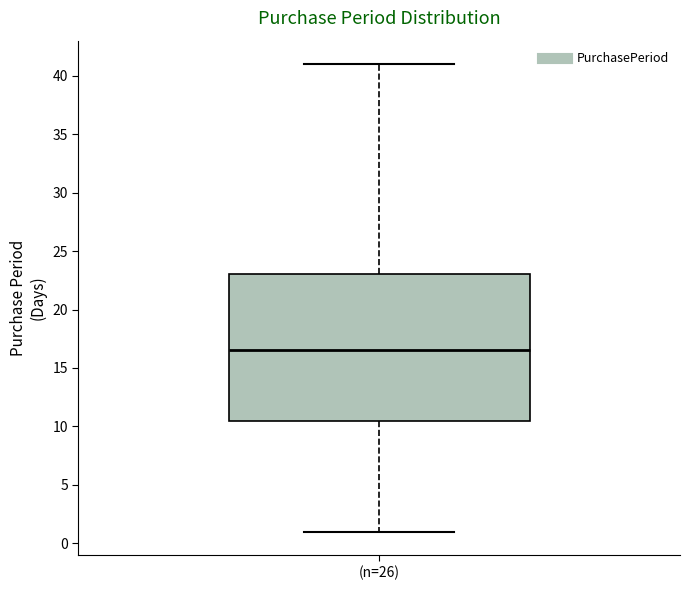

Where is the upper edge of the box for (n=26) on the y-axis? The values are not printed on the chart, so give them approximately, as read against the axis.

23.0